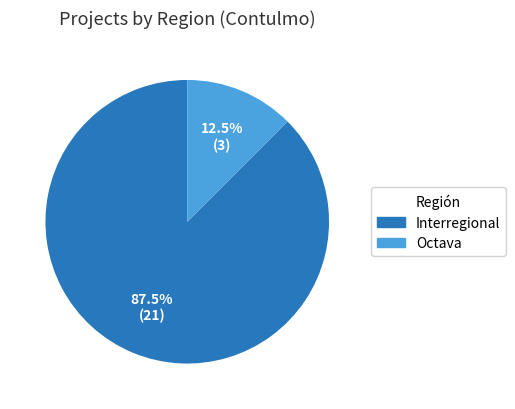

To the nearest percent, what is the difference between the largest and smallest slice percentages?

75%